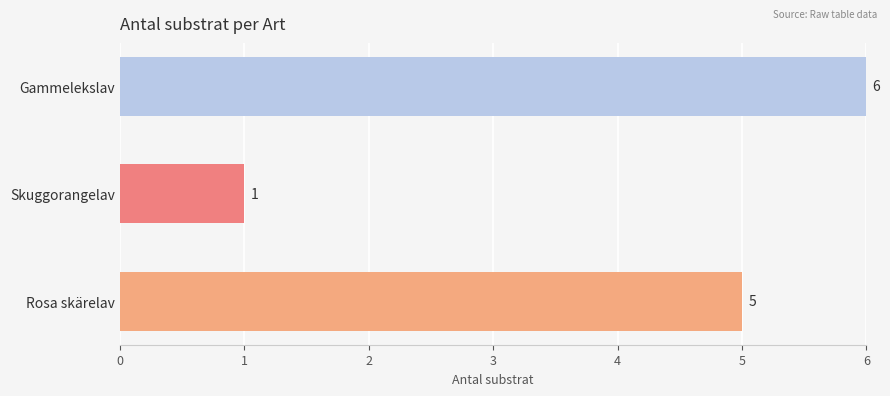

How many series are shown in this chart?

1